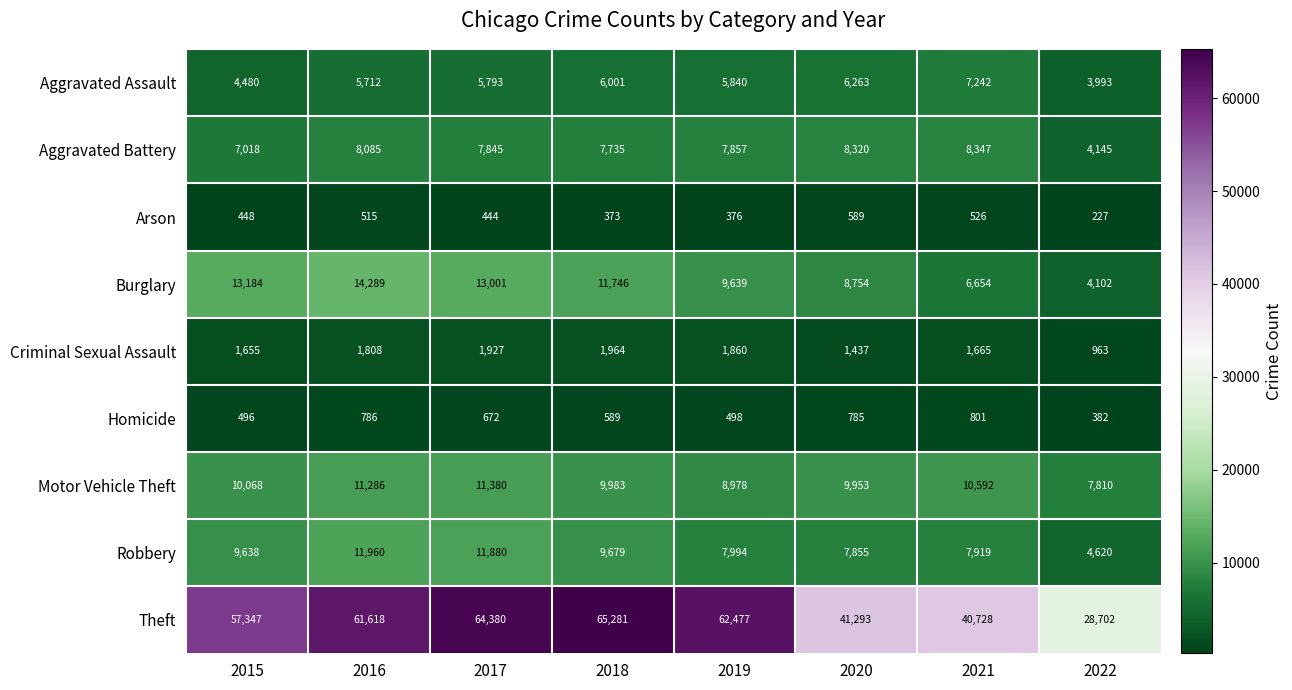

What is the difference between the highest and lowest values at 2018?

64908